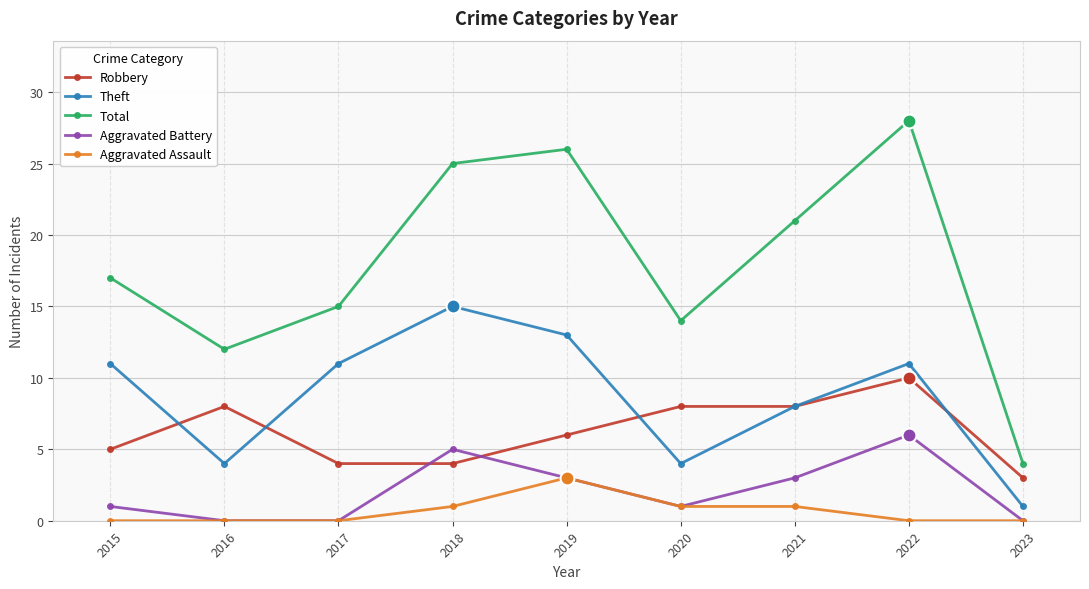

Is the value of Robbery at 2021 greater than the value of Total at 2021?

No